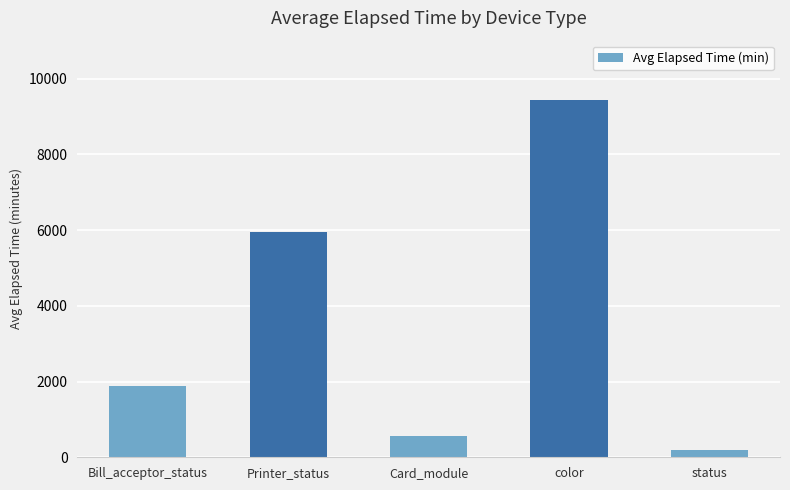

List the labels in order of value, smallest first.

status, Card_module, Bill_acceptor_status, Printer_status, color